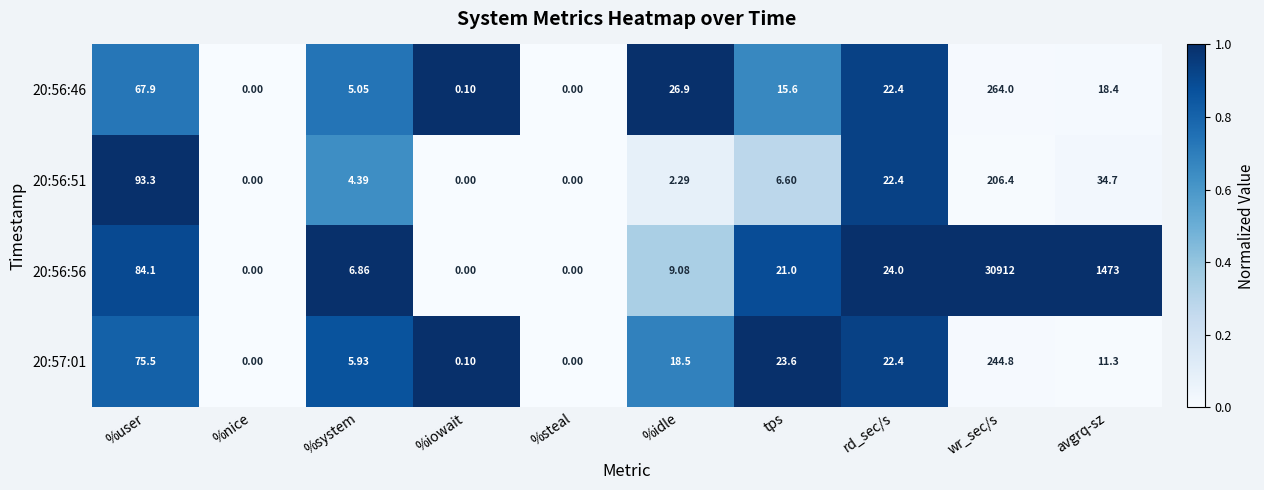

Which label corresponds to the largest value in the chart?

wr_sec/s